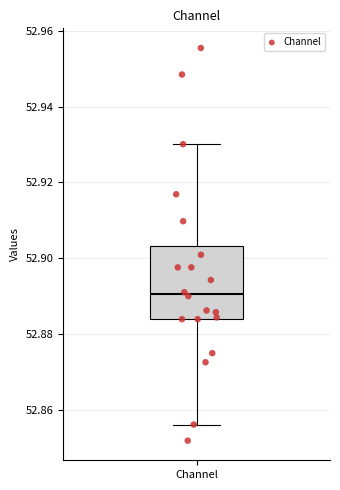

Read this box plot against the y-axis: the position of the median line, the range covered by the box, and the ends of both whiskers. The values are not printed on the chart, so give them approximately, as read against the axis.

median 52.890, box 52.884 to 52.904, whiskers 52.856 to 52.930